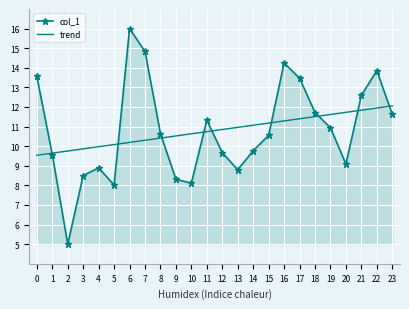

What is the spread (max minus min) of values at 19?

0.7